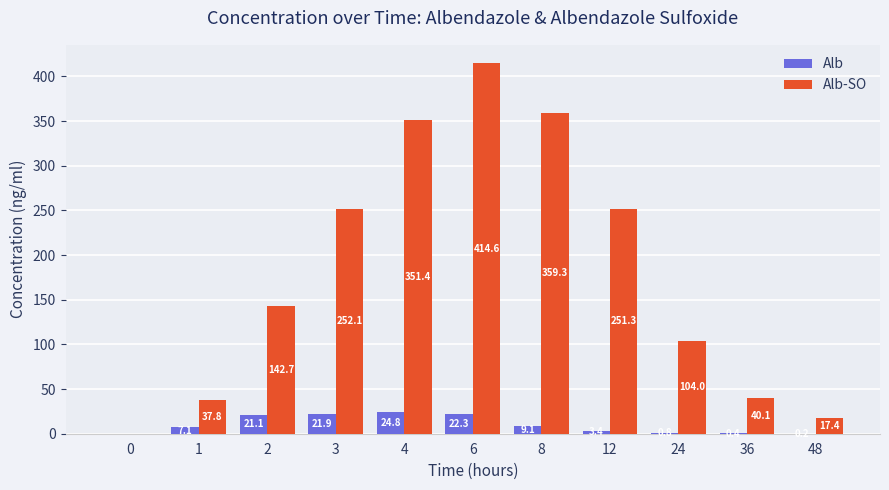

Reading left to right, what are all the values shown in this chart?

Alb: 0=0.0	1=7.1	2=21.1	3=21.9	4=24.8	6=22.3	8=9.1	12=3.4	24=0.8	36=0.4	48=0.2
Alb-SO: 0=0.0	1=37.8	2=142.7	3=252.1	4=351.4	6=414.6	8=359.3	12=251.3	24=104.0	36=40.1	48=17.4